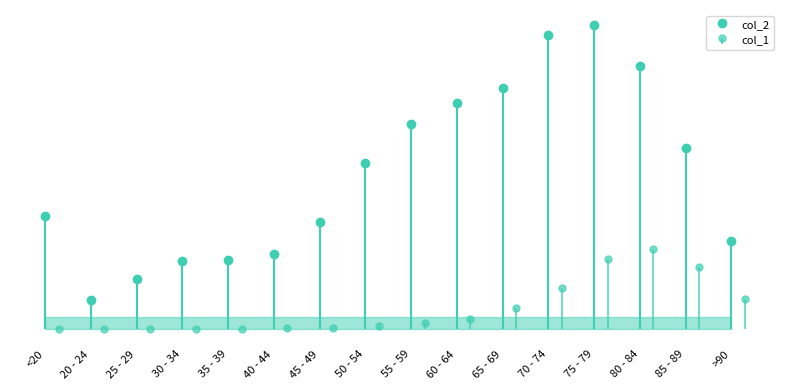

Read the col_1 value at 35 - 39.

18